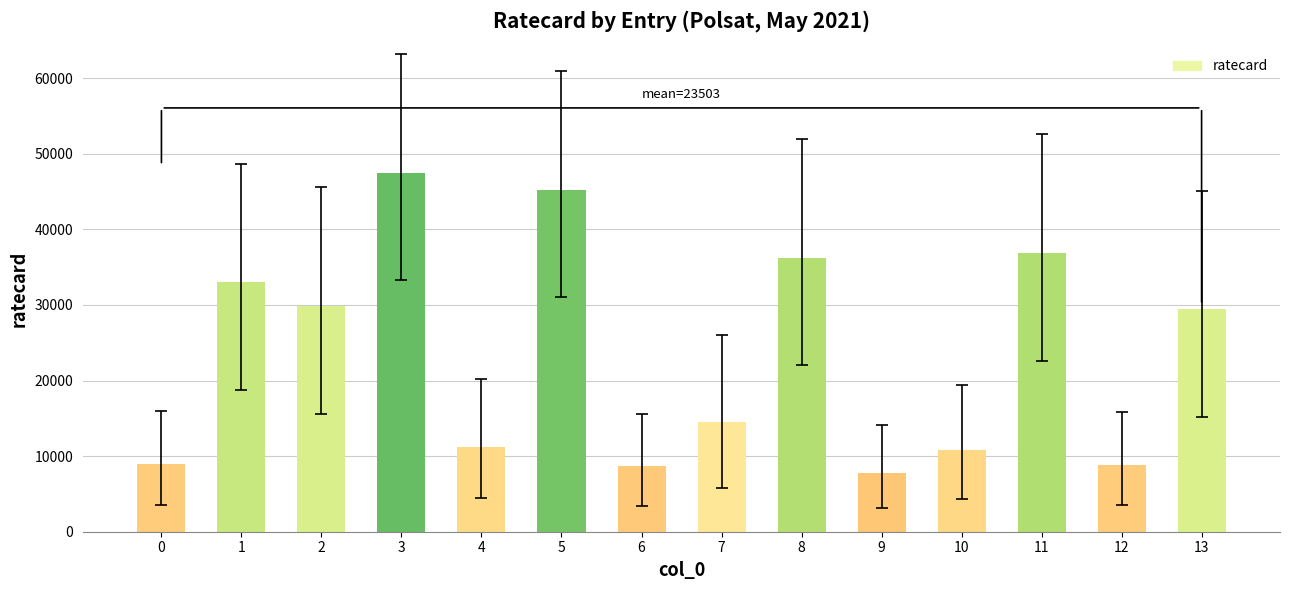

How many series are shown in this chart?

1